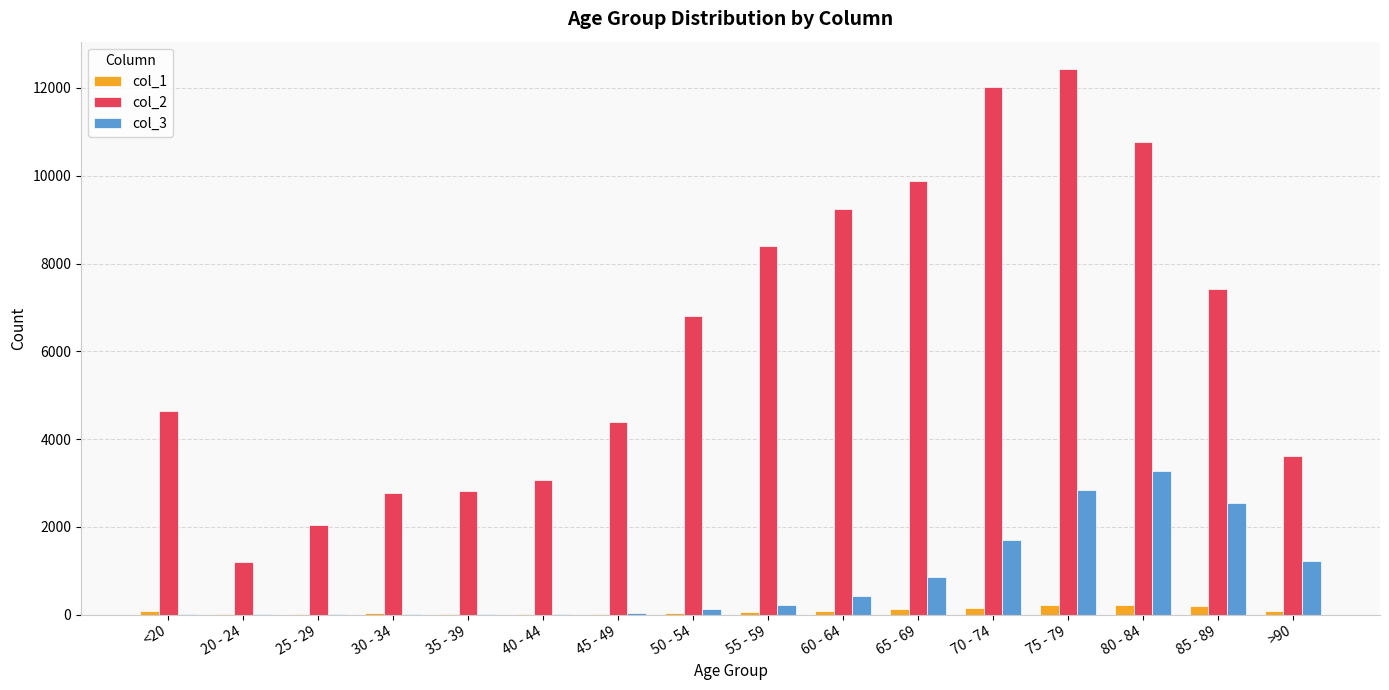

Is the value of col_2 at 50 - 54 greater than the value of col_1 at 50 - 54?

Yes